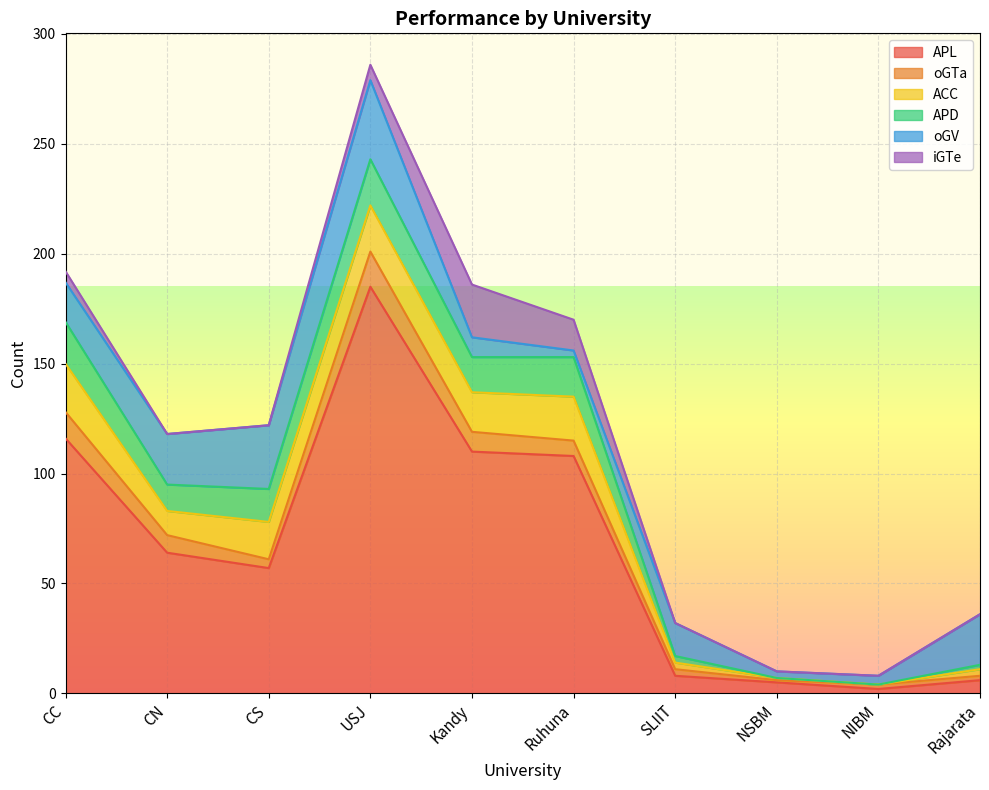

What position from the right is NIBM?

2